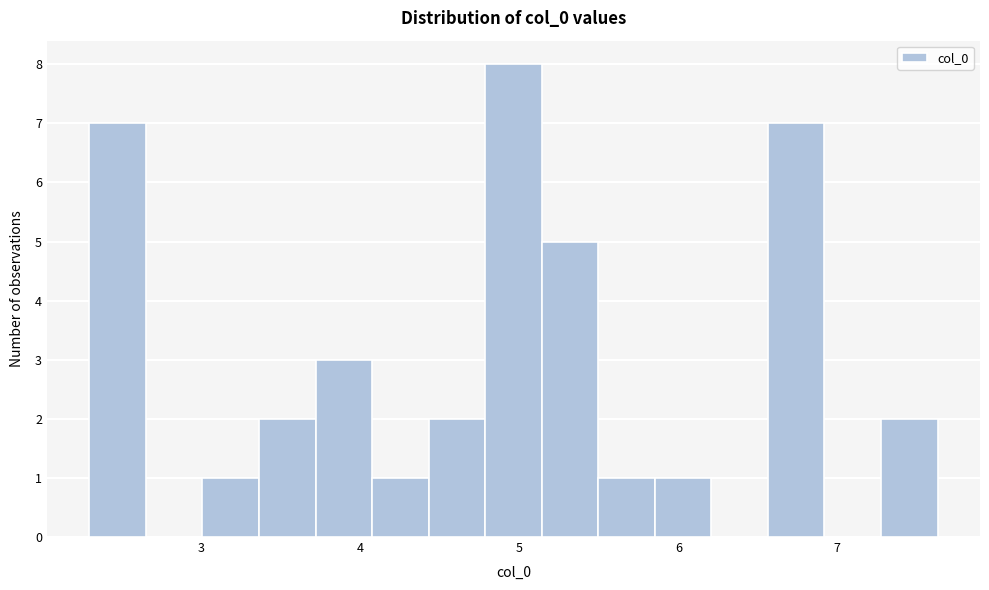

Read against the x-axis, roughly where is the centre of the tallest bar?

5.0